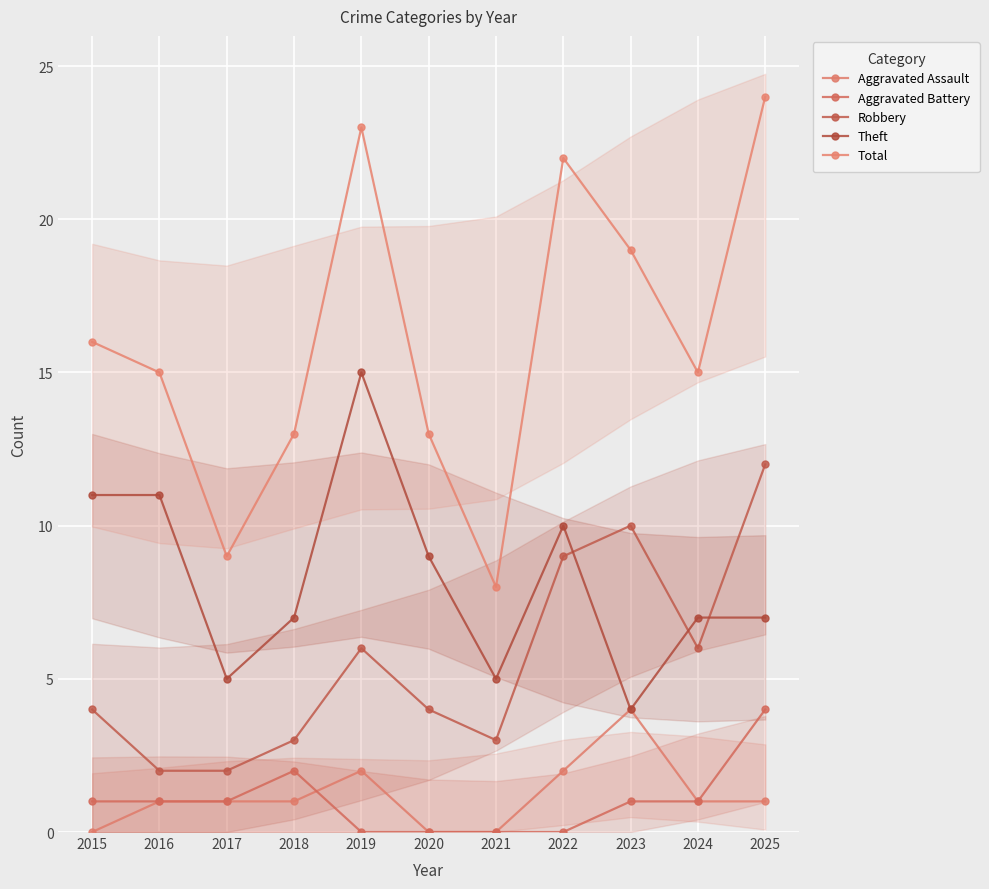

What is the average value of the Aggravated Assault series?

1